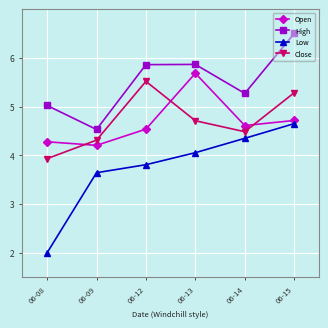

List the labels in order of Low value, largest first.

06-15, 06-14, 06-13, 06-12, 06-09, 06-08